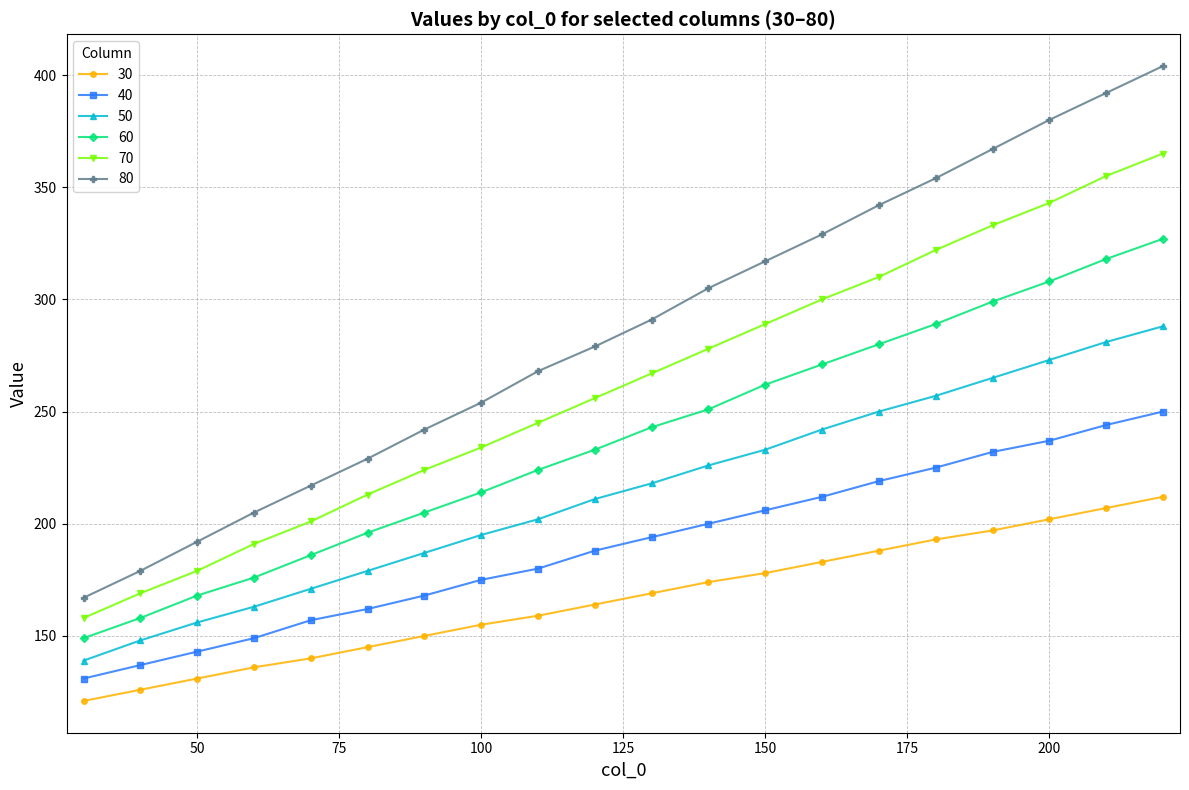

True or false: 50 and 80 cross at least once.

False